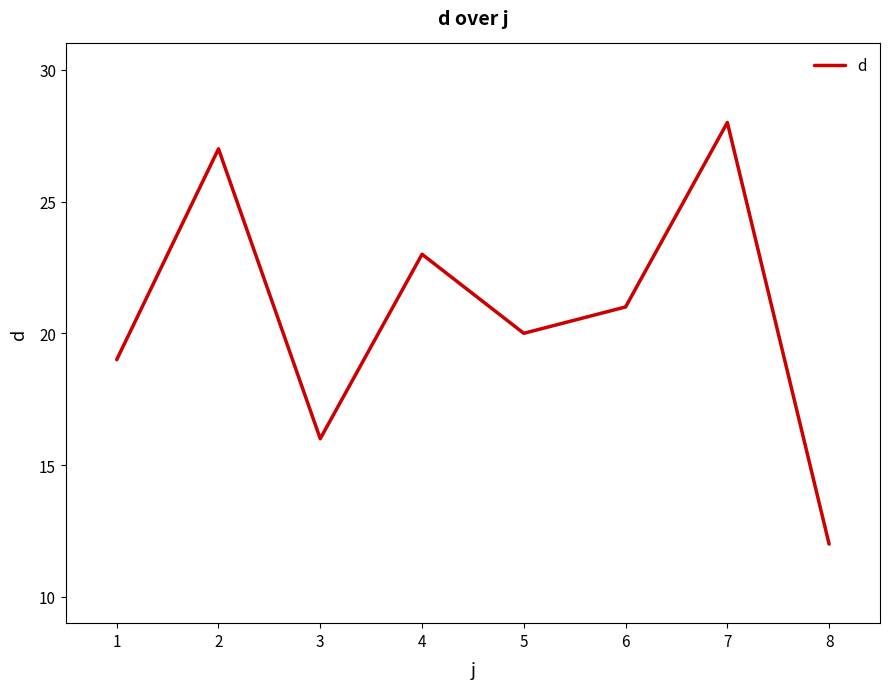

What is the change in value from 1 to 3?

-3